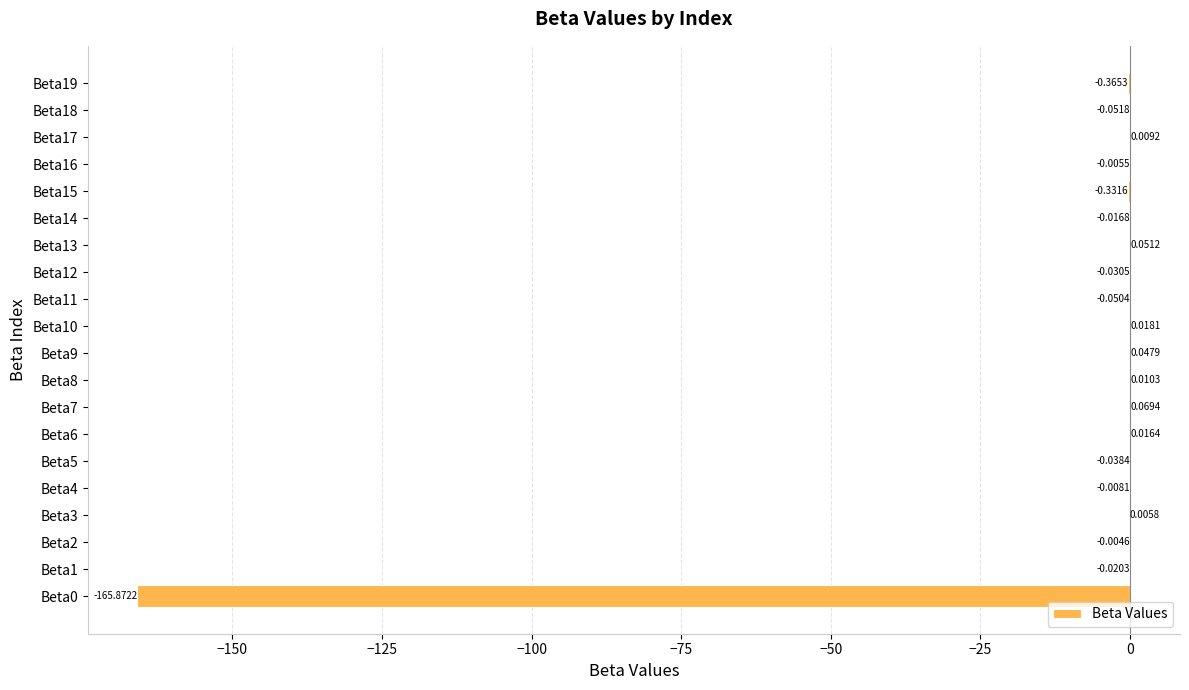

What is the change in value from Beta1 to Beta7?

+0.1